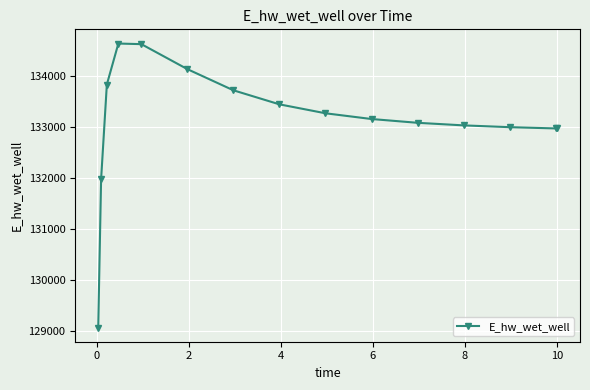

What is the value of the 11th point from the left?

133090.2